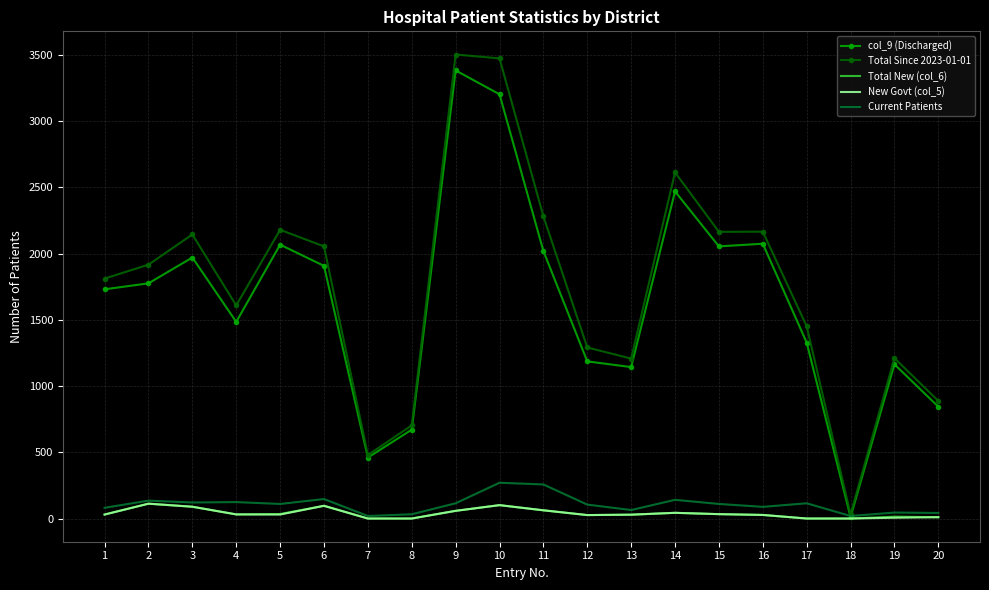

Where does the Current Patients series first go above 110?

2